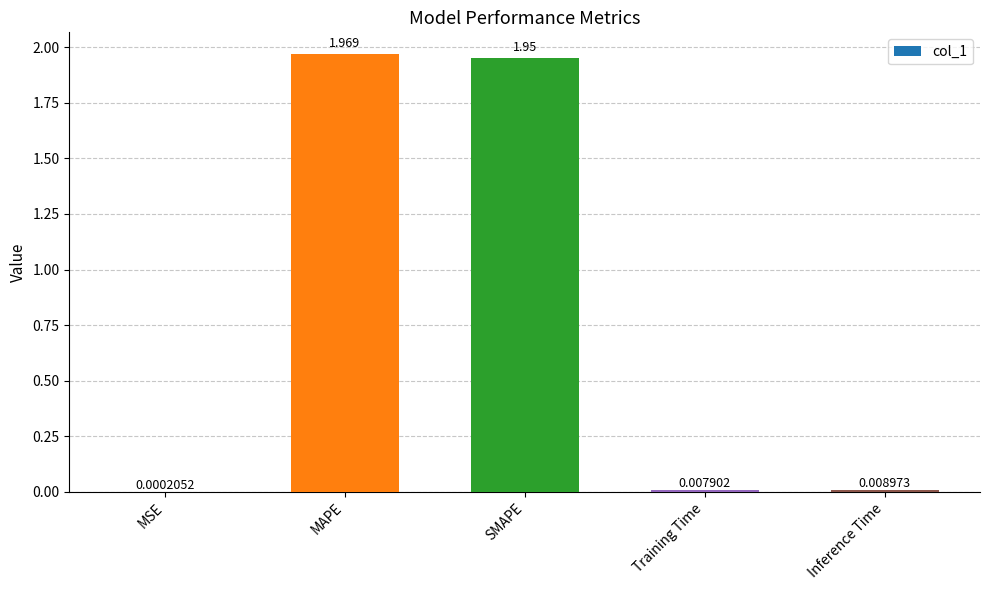

At which category does the chart reach its peak across all series?

MAPE